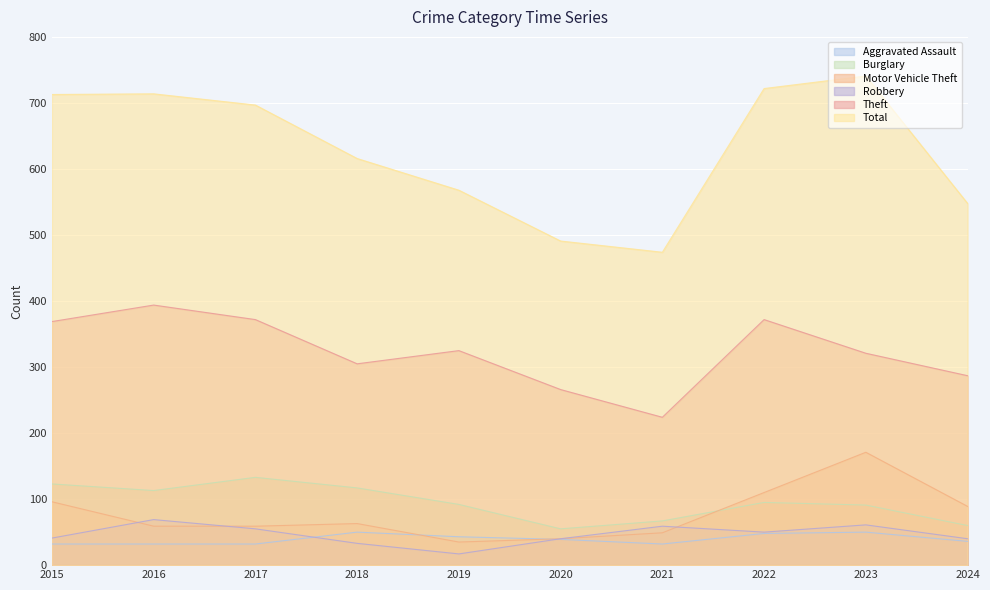

Is the value of Aggravated Assault at 2023 greater than the value of Motor Vehicle Theft at 2016?

No